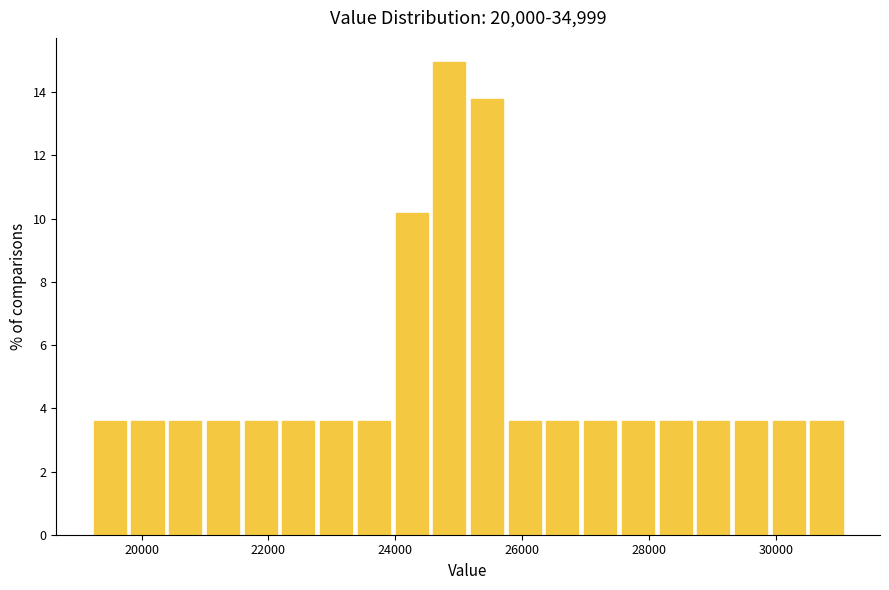

Read against the x-axis, roughly where is the centre of the tallest bar?

24800